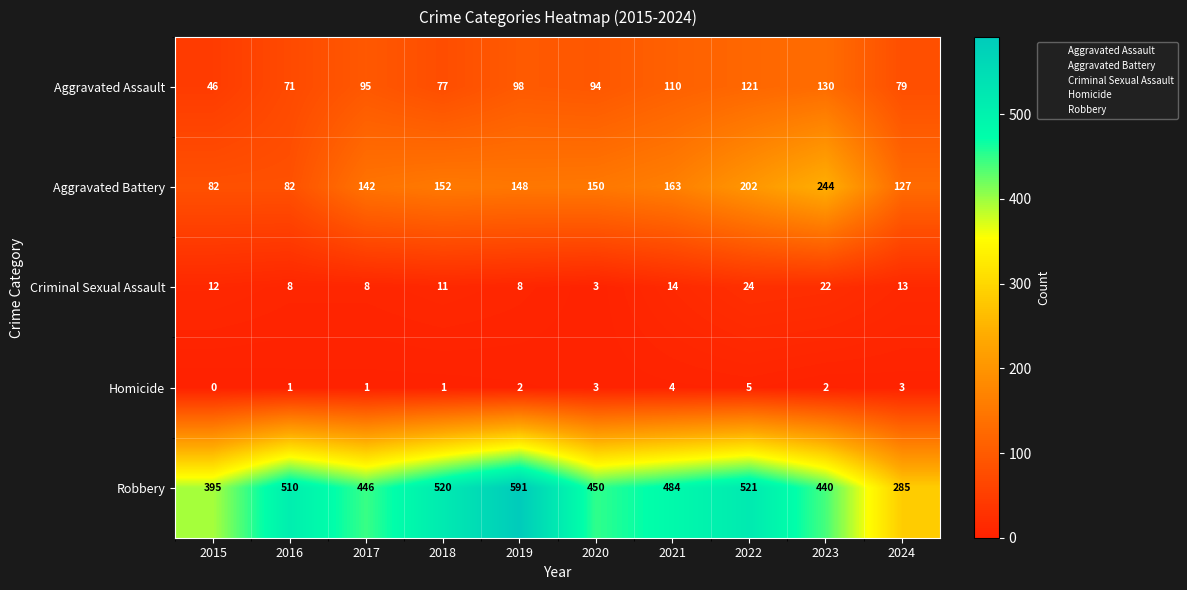

List the series in order of their peak value, highest first.

Robbery, Aggravated Battery, Aggravated Assault, Criminal Sexual Assault, Homicide